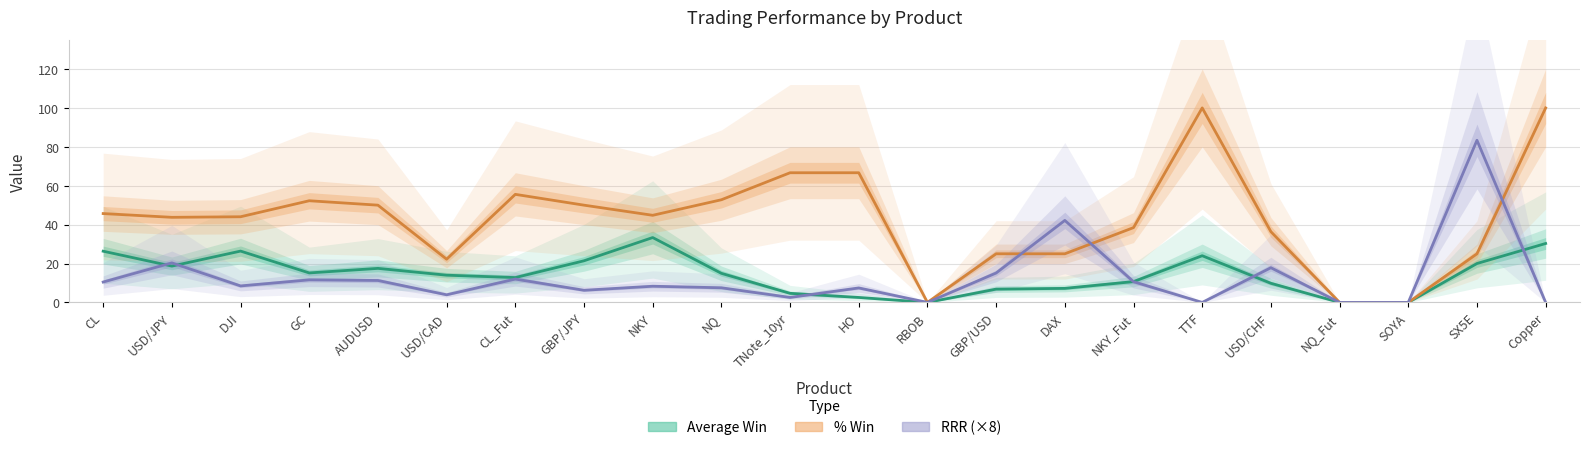

What position from the left is SOYA?

20